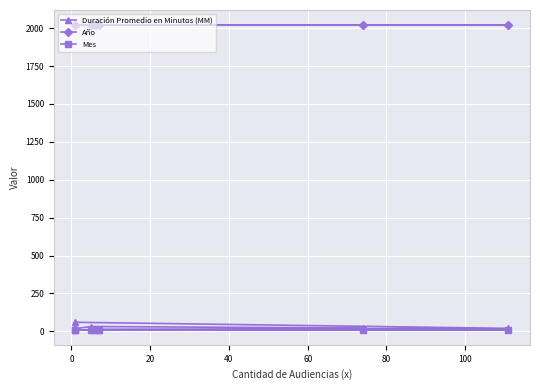

What is the average value of the Duración Promedio en Minutos (MM) series?

25